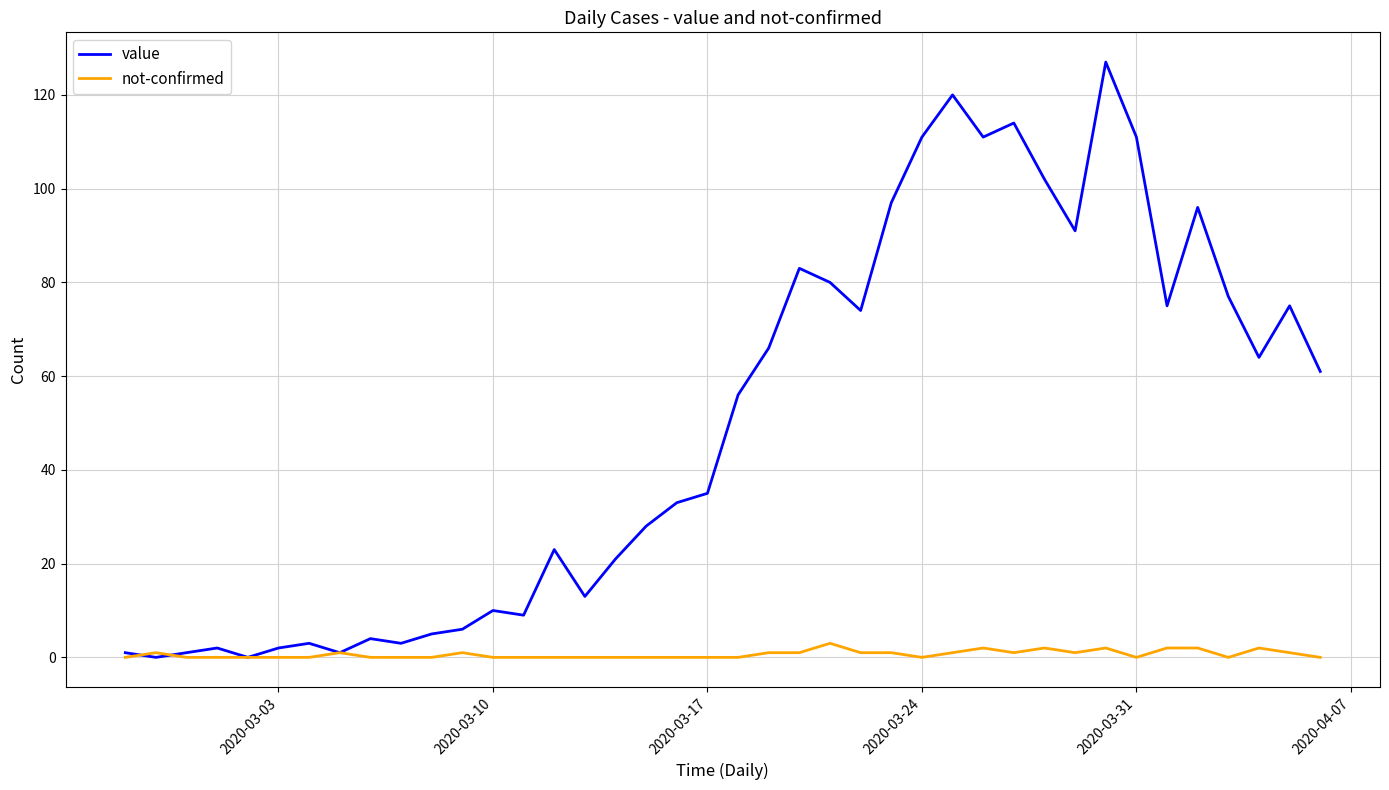

List the series in order of their peak value, highest first.

value, not-confirmed